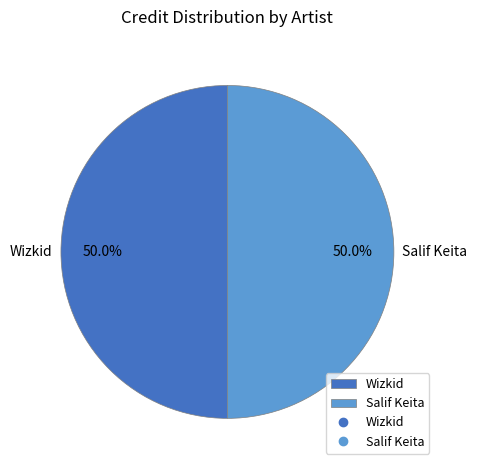

What is the total percentage of Wizkid and Salif Keita?

100.0%